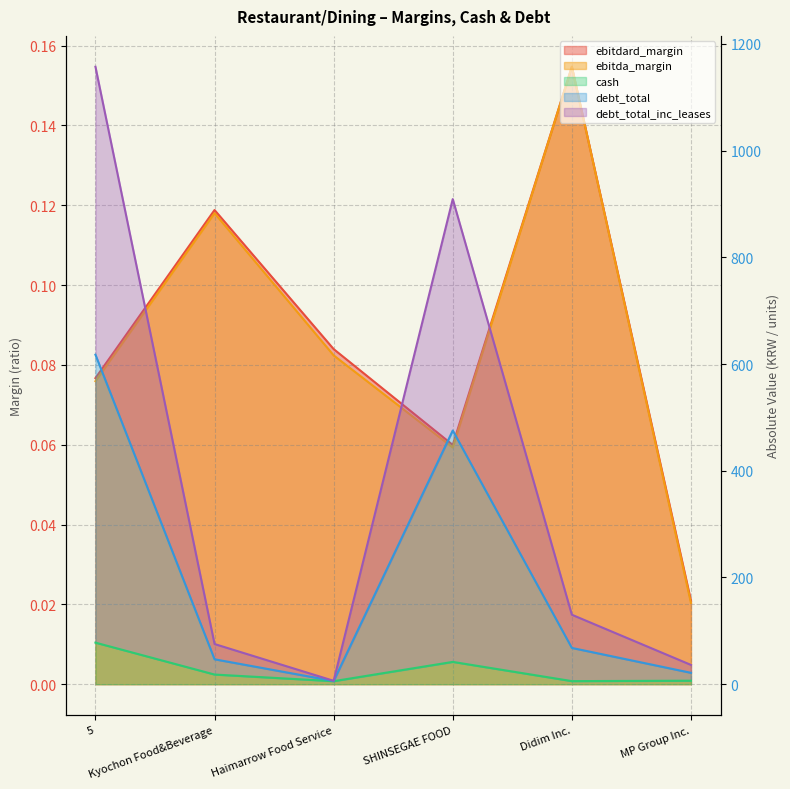

How many interior local peaks does the debt_total series have?

1